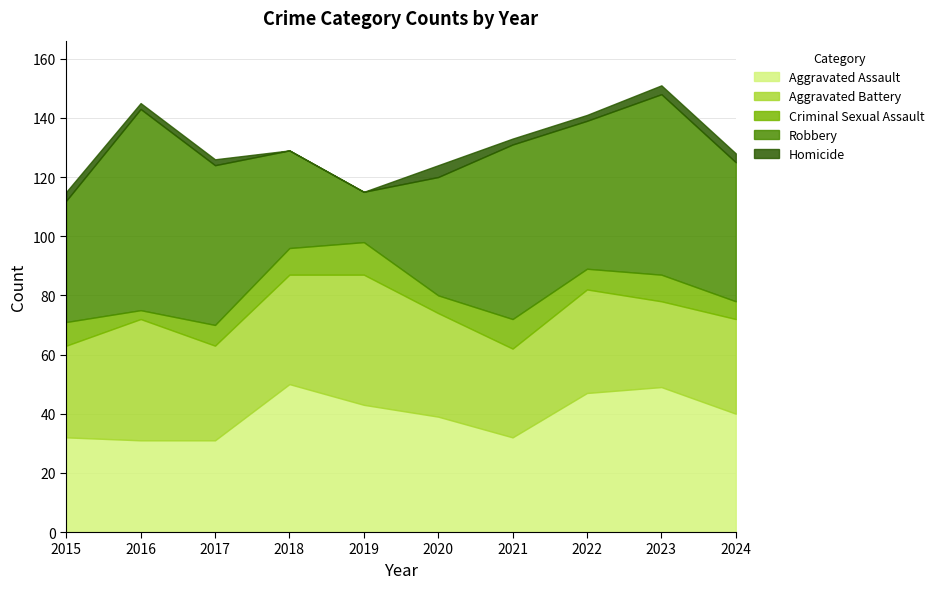

Which label corresponds to the smallest value in the chart?

2018